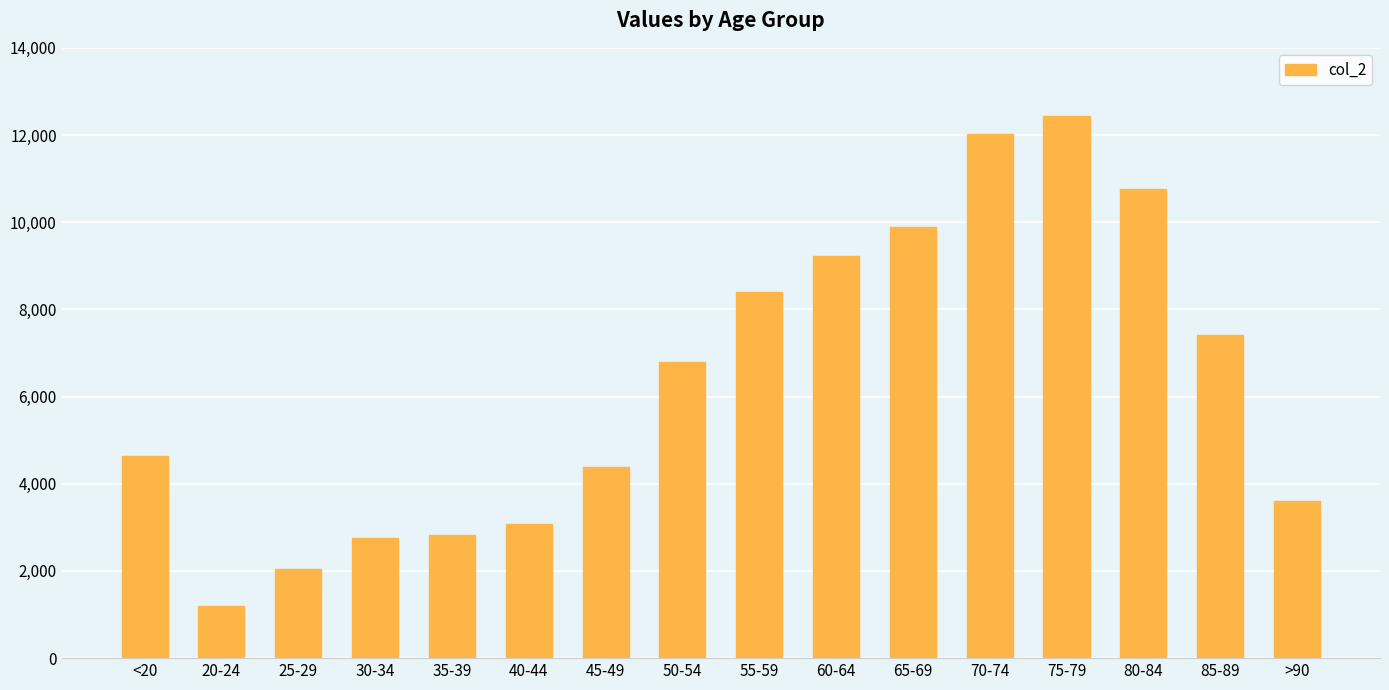

What is the change in value from 85-89 to >90?

-3813